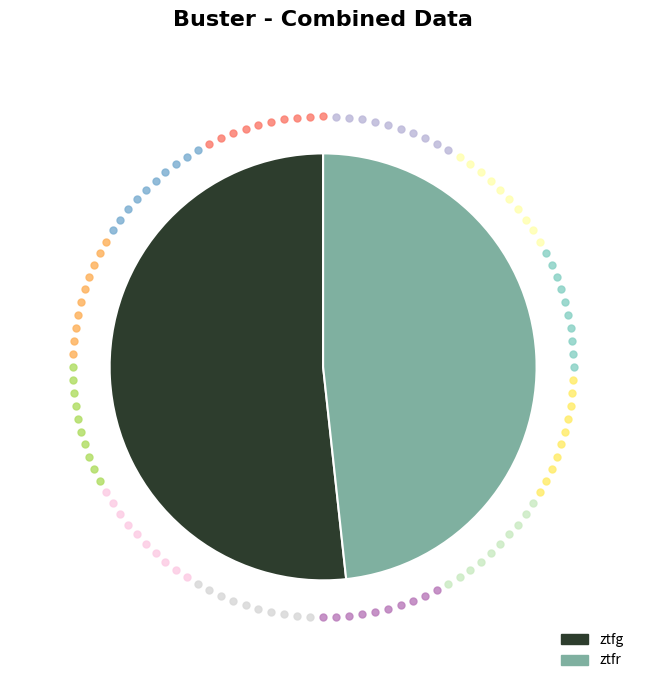

Which category has the smallest portion of the pie?

ztfr